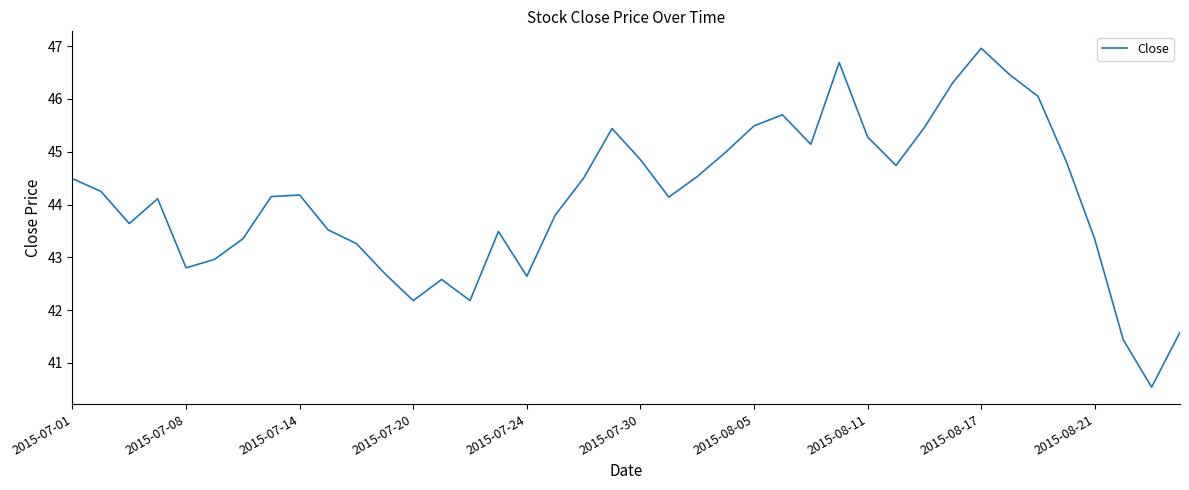

What is the maximum value shown in the chart?

47.0